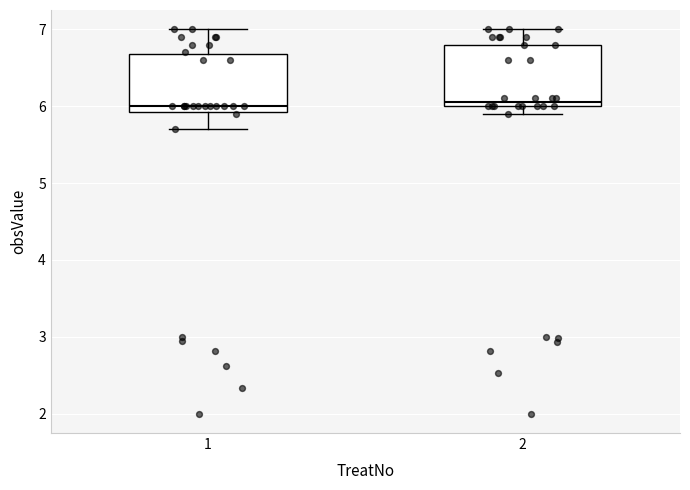

Where does the median line of the box at x = 1 sit on the y-axis? The values are not printed on the chart, so give them approximately, as read against the axis.

6.0